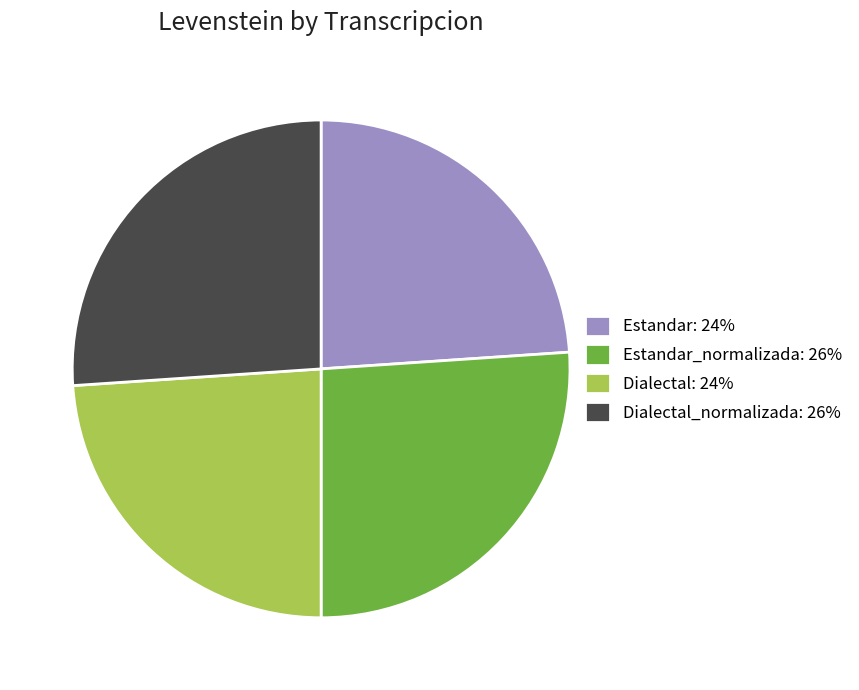

Combined, do Dialectal_normalizada: 26% and Estandar_normalizada: 26% account for over 50%?

Yes